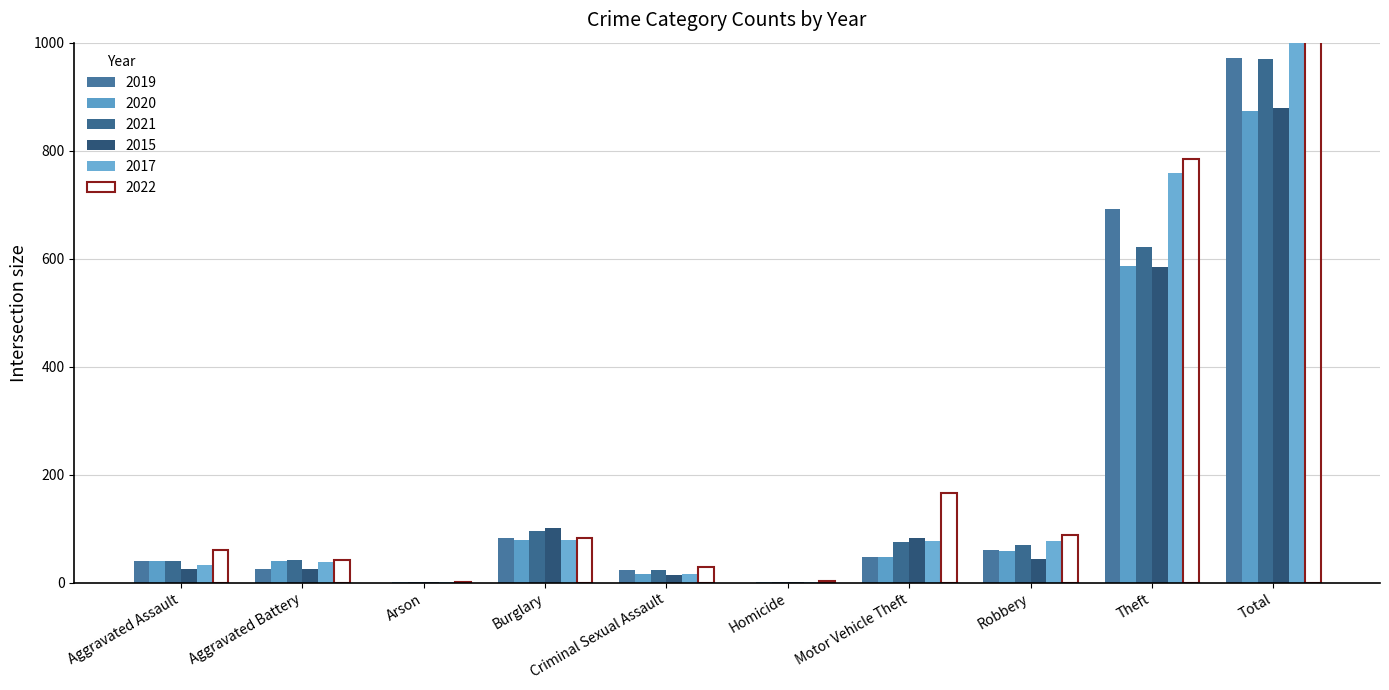

Where does the 2020 series first go above 48?

Burglary